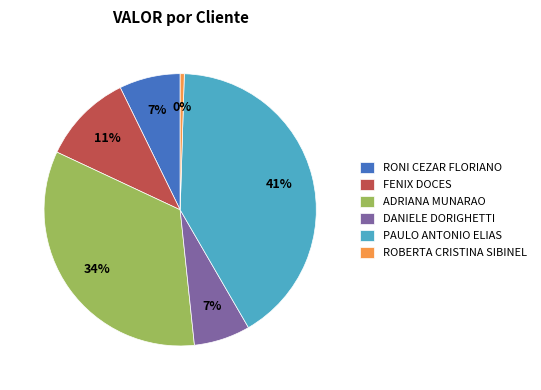

To the nearest percent, what is the difference between the largest and smallest slice percentages?

41%